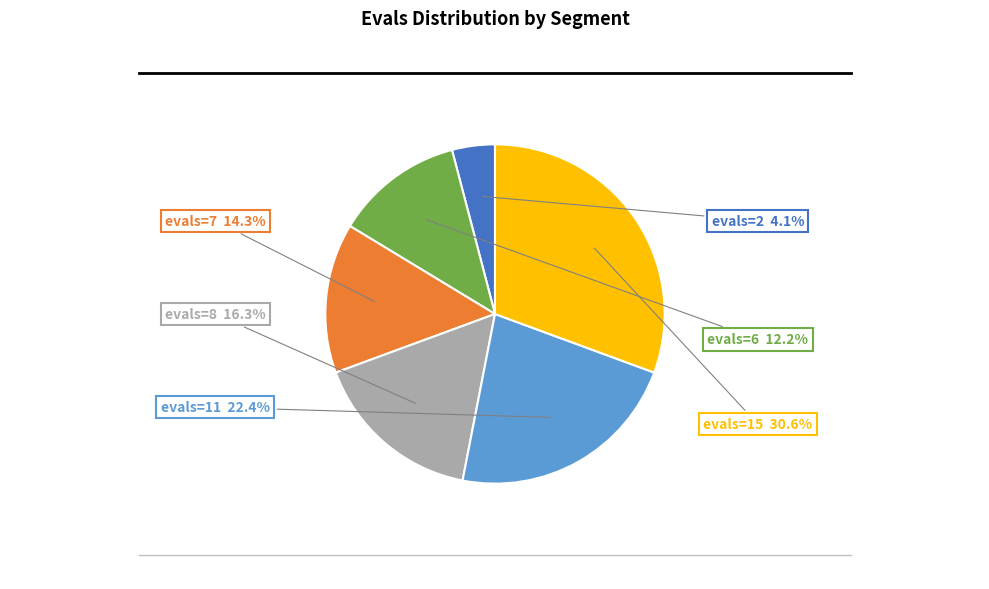

Does any single category account for the majority?

No